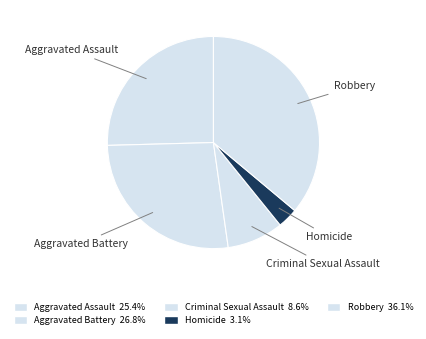

True or false: Robbery accounts for 36% of the total.

True